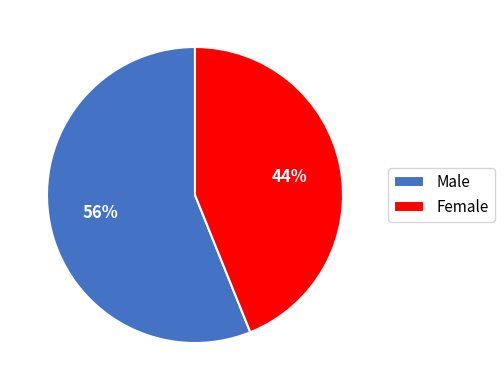

Which slice is the smallest?

Female